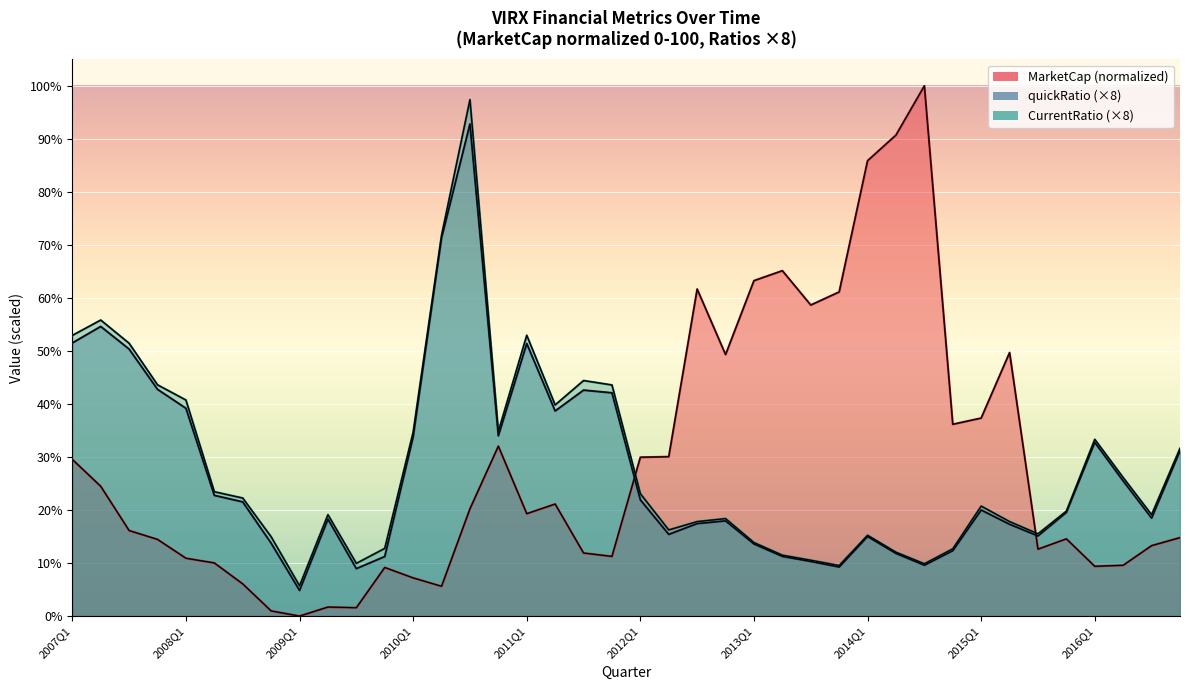

List the series in order of their overall mean, lowest first.

quickRatio (×8), CurrentRatio (×8), MarketCap (norm)